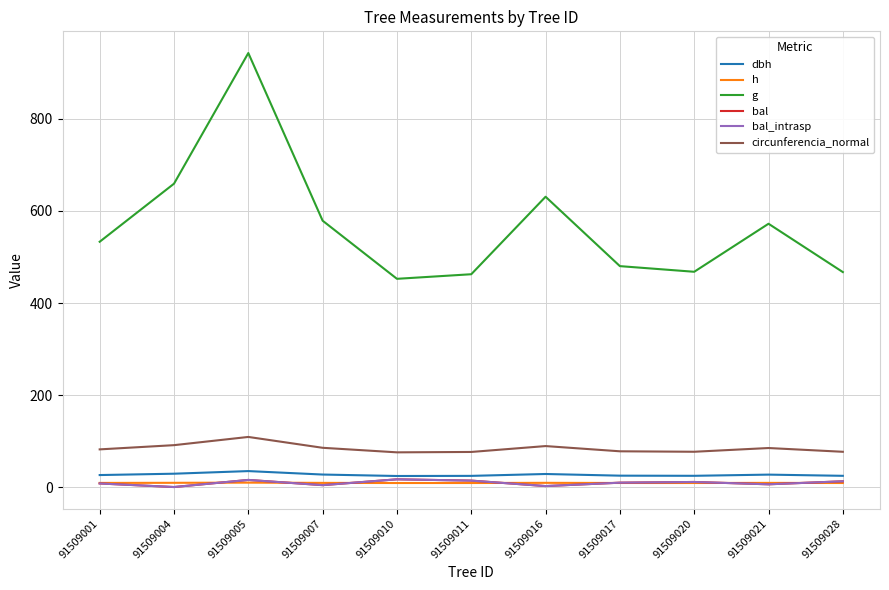

Is this an area chart (filled region under the line)?

No